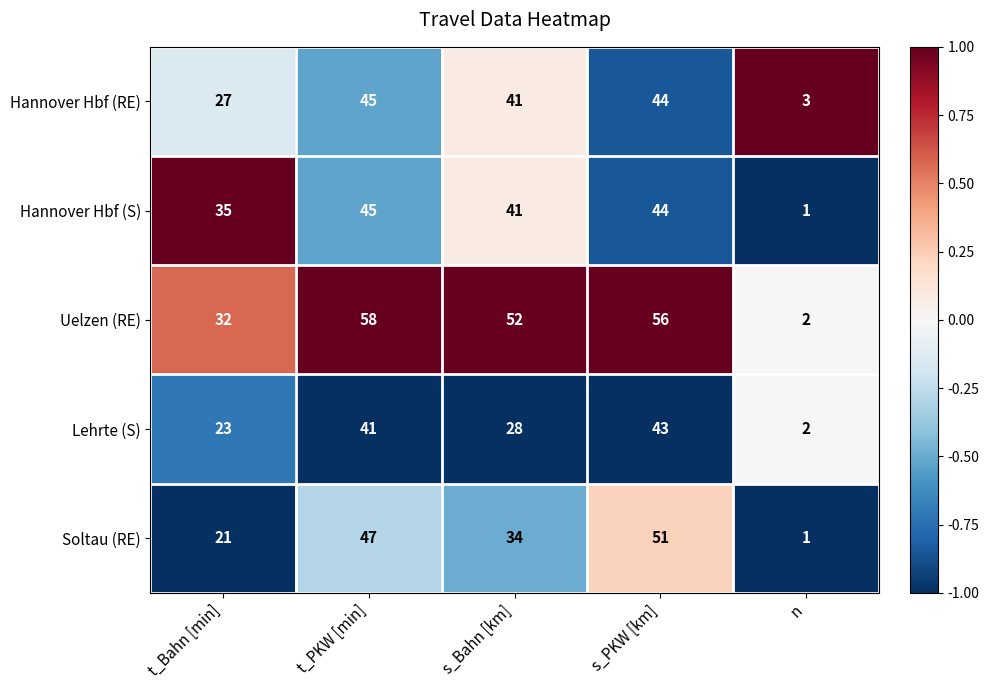

At which category is the sum across all series the highest?

s_PKW [km]